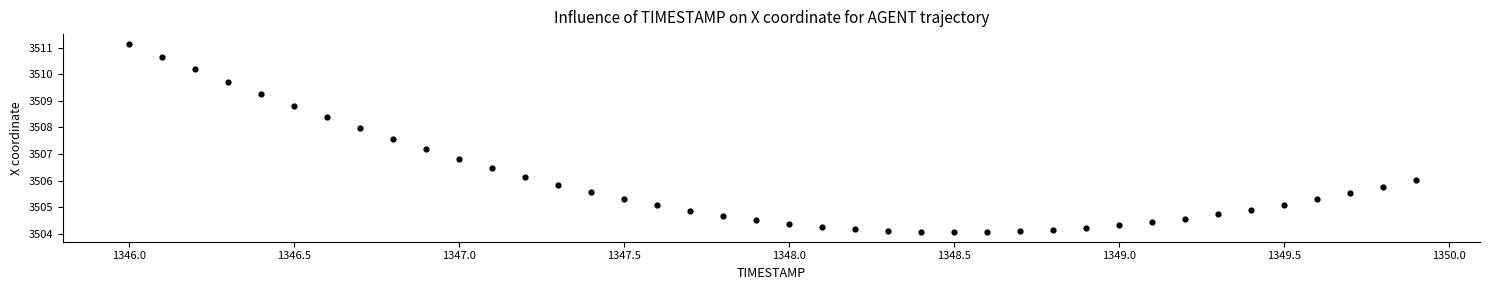

What is the range of Y values (max minus min)?

7.1